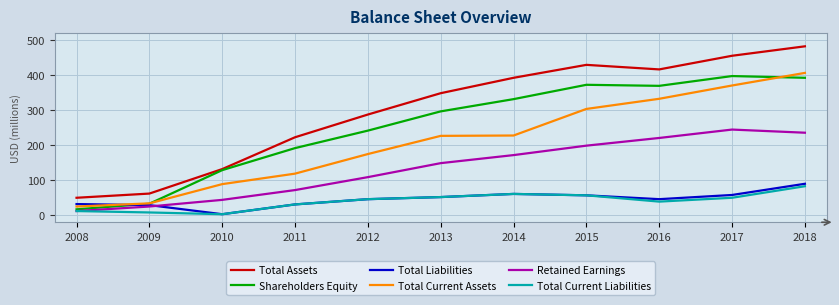

What value does the Total Current Liabilities series have at 2016?

39